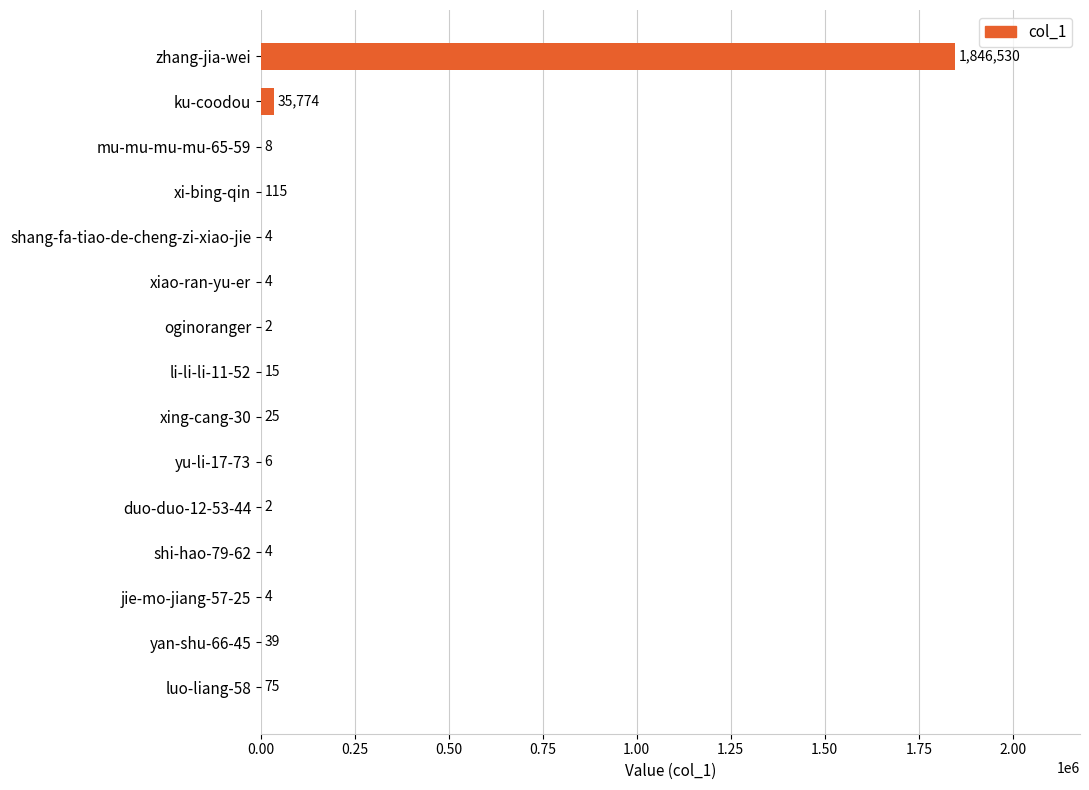

What is the change in value from xi-bing-qin to li-li-li-11-52?

-100